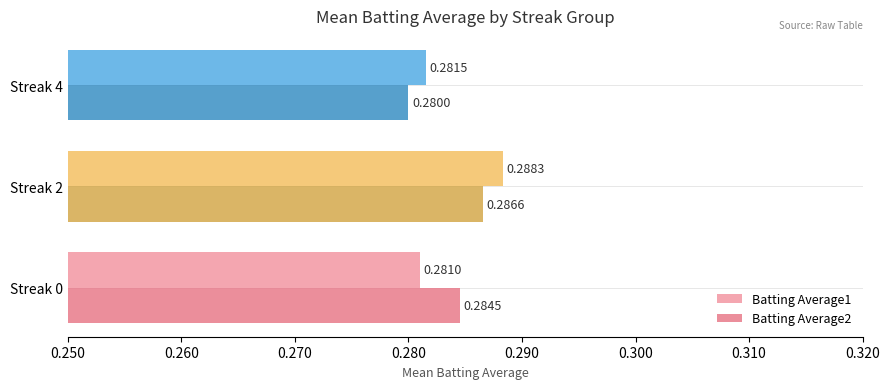

Which series has the largest range (max minus min)?

Batting Average1